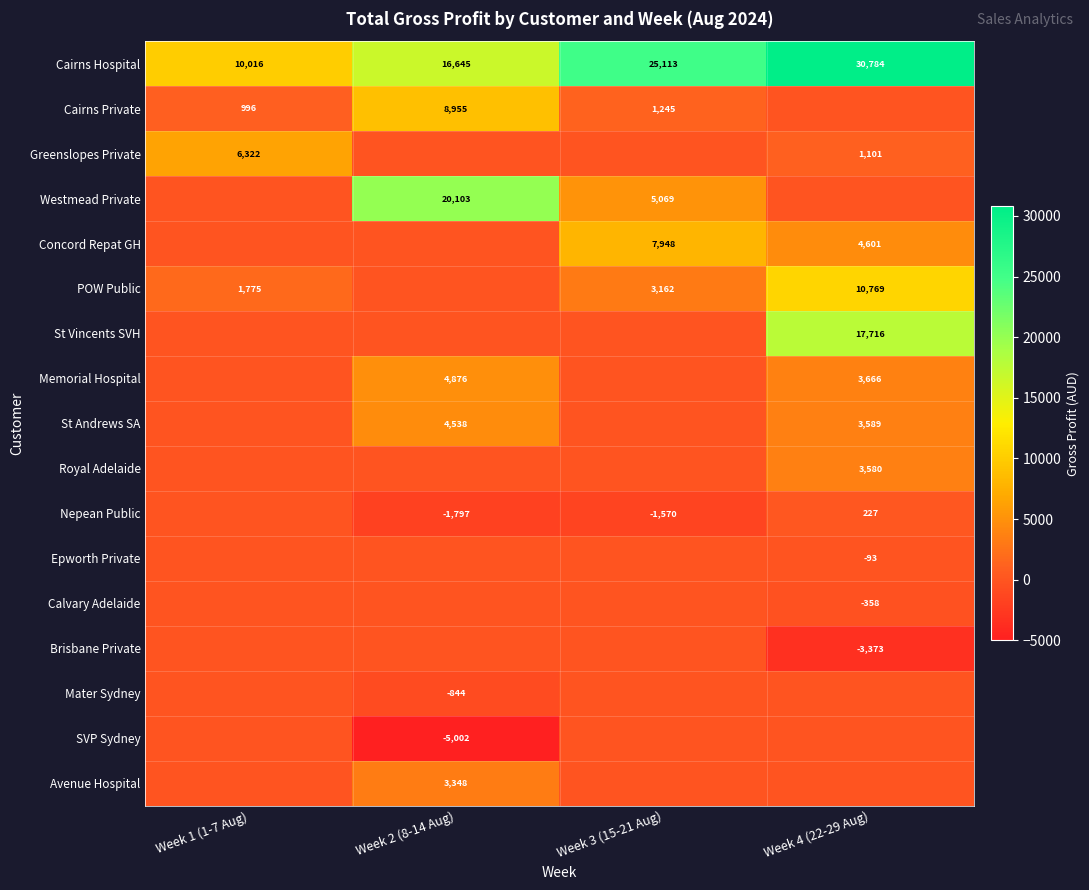

What is the sum of the Concord Repat GH values at Week 3 (15-21 Aug) and Week 4 (22-29 Aug)?

12549